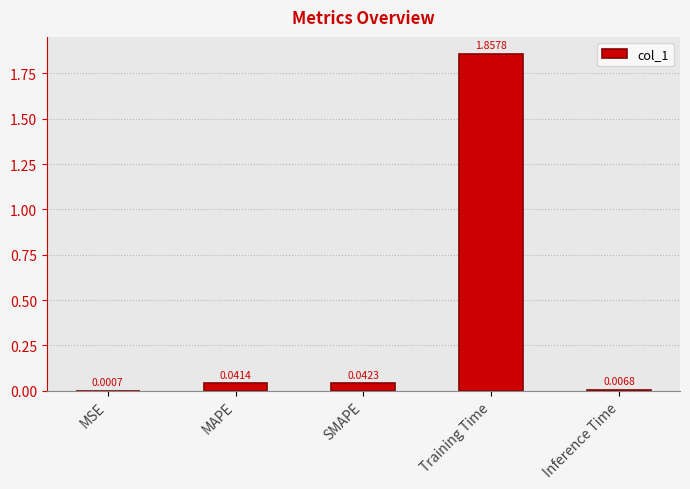

Which has a higher value, Inference Time or Training Time?

Training Time